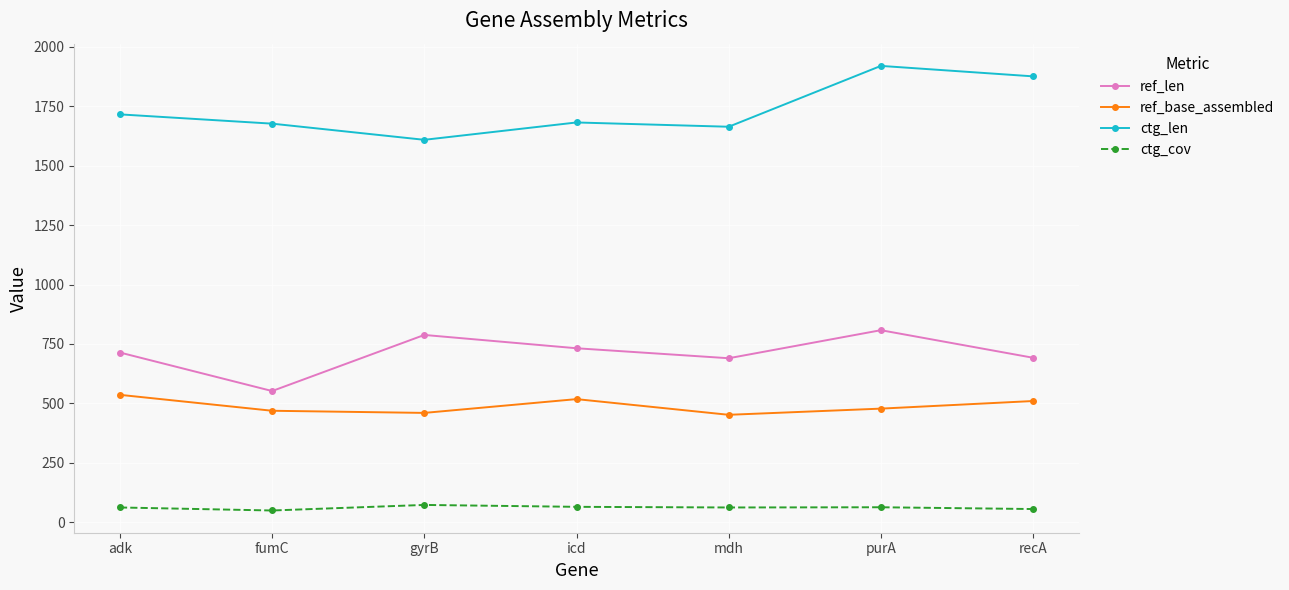

True or false: ctg_cov has more than 2 points higher than both neighbors.

False